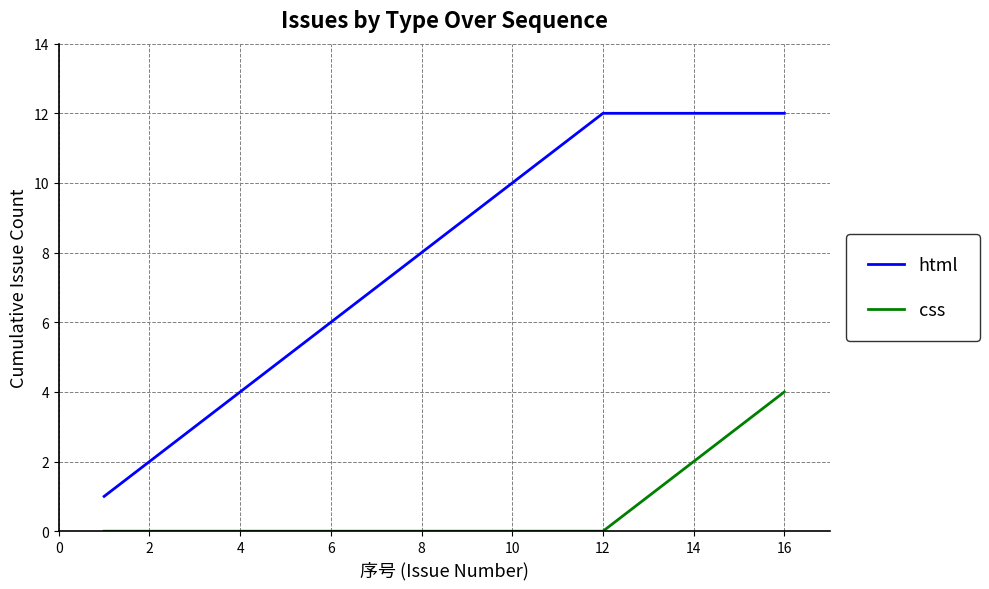

Rank the series by their average value, from lowest to highest.

css, html